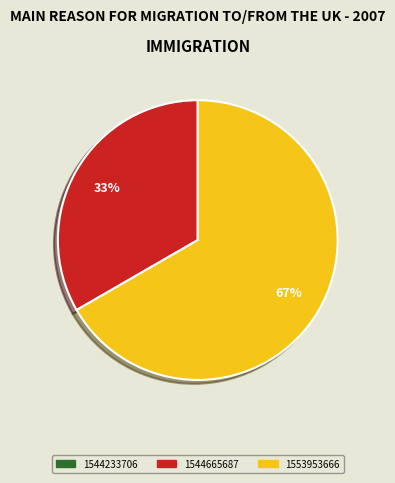

What is the ratio of the value at 1553953666 to the value at 1544665687?

2.0